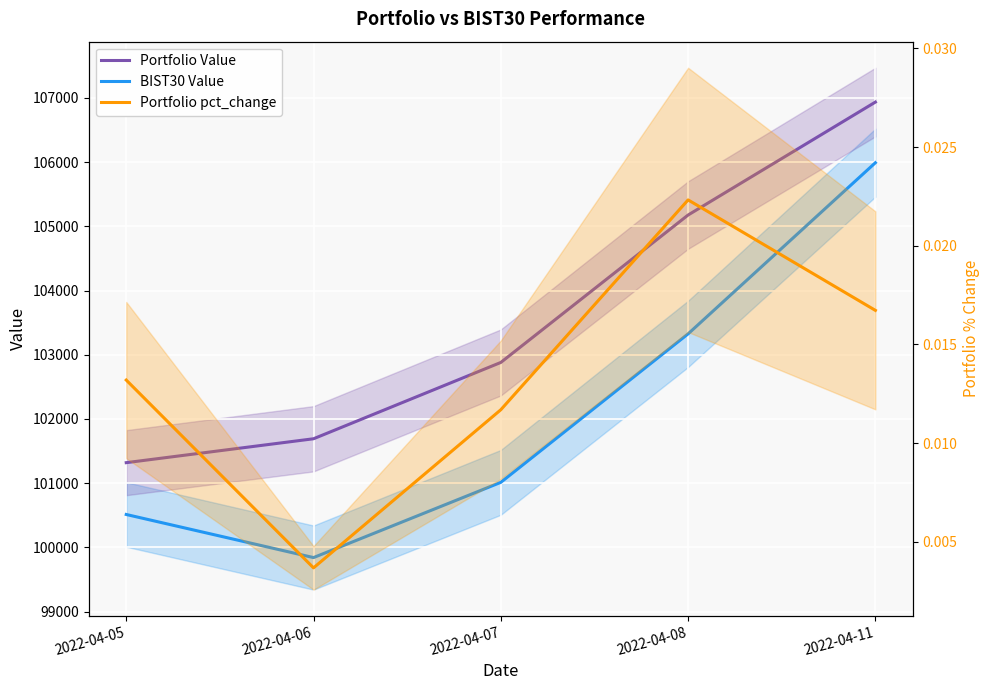

True or false: Portfolio Value and Portfolio pct_change intersect in this chart.

False